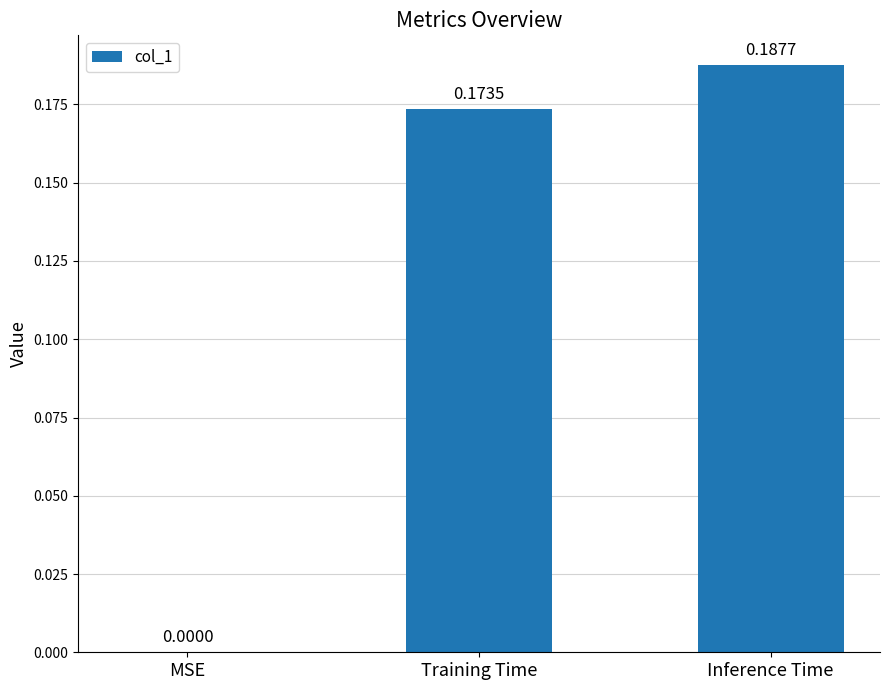

At which category does the chart reach its peak across all series?

Inference Time